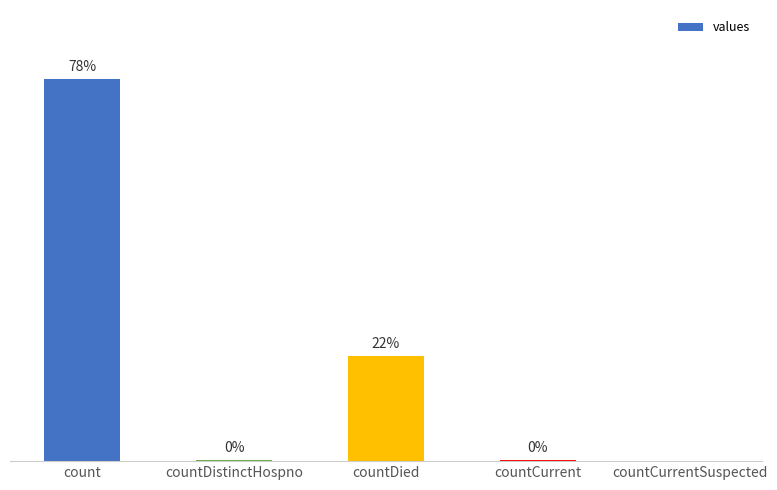

At which label is the value closest to 9710?

countDied